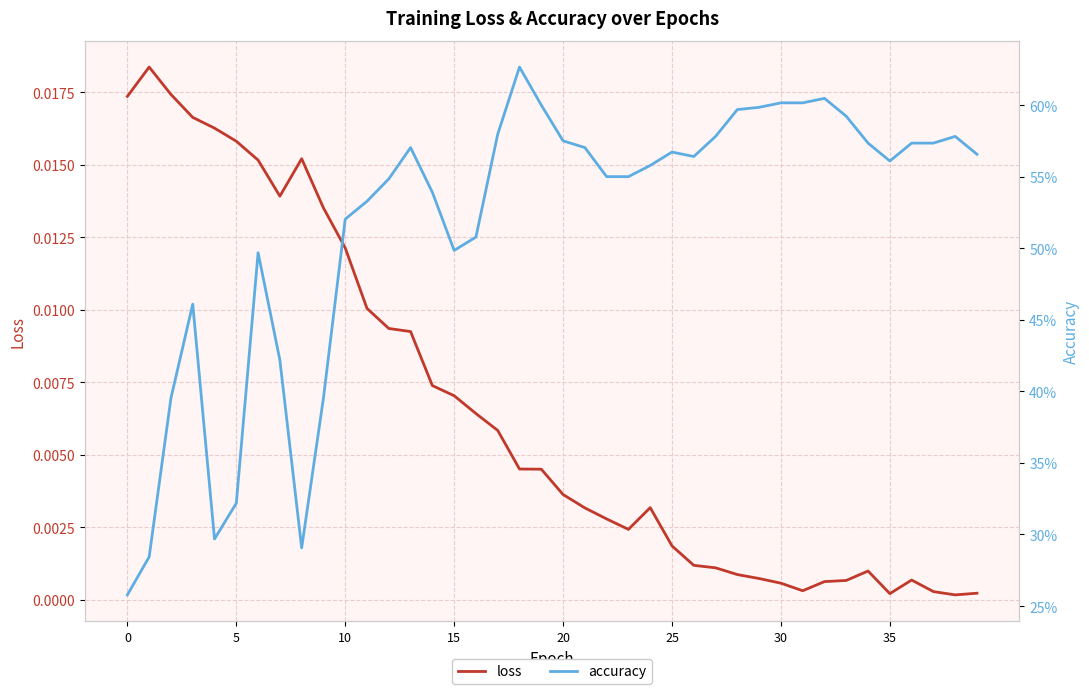

List the series in order of their overall mean, highest first.

accuracy, loss